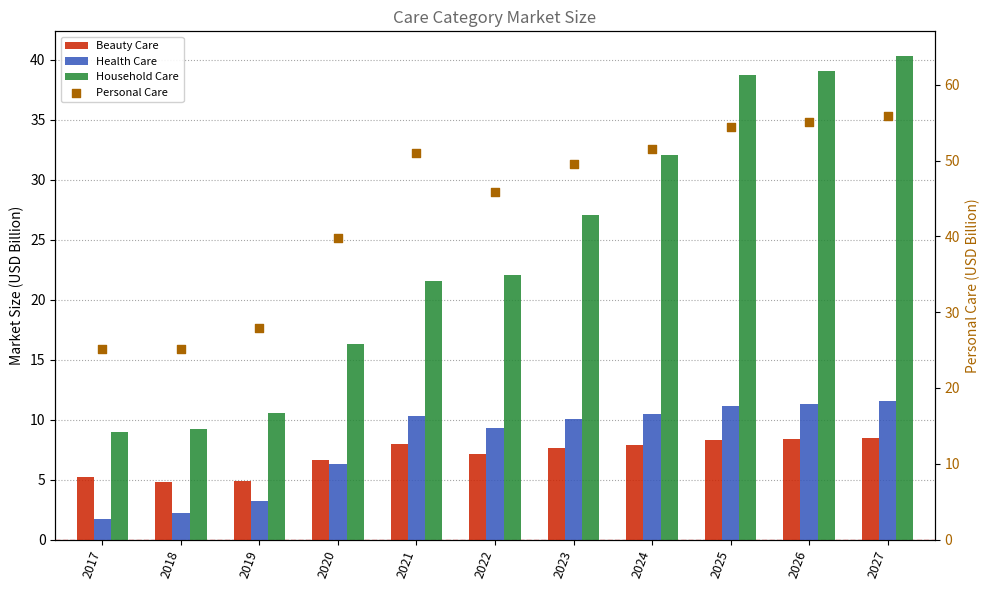

What is the total value across all series at 2023?

94.3